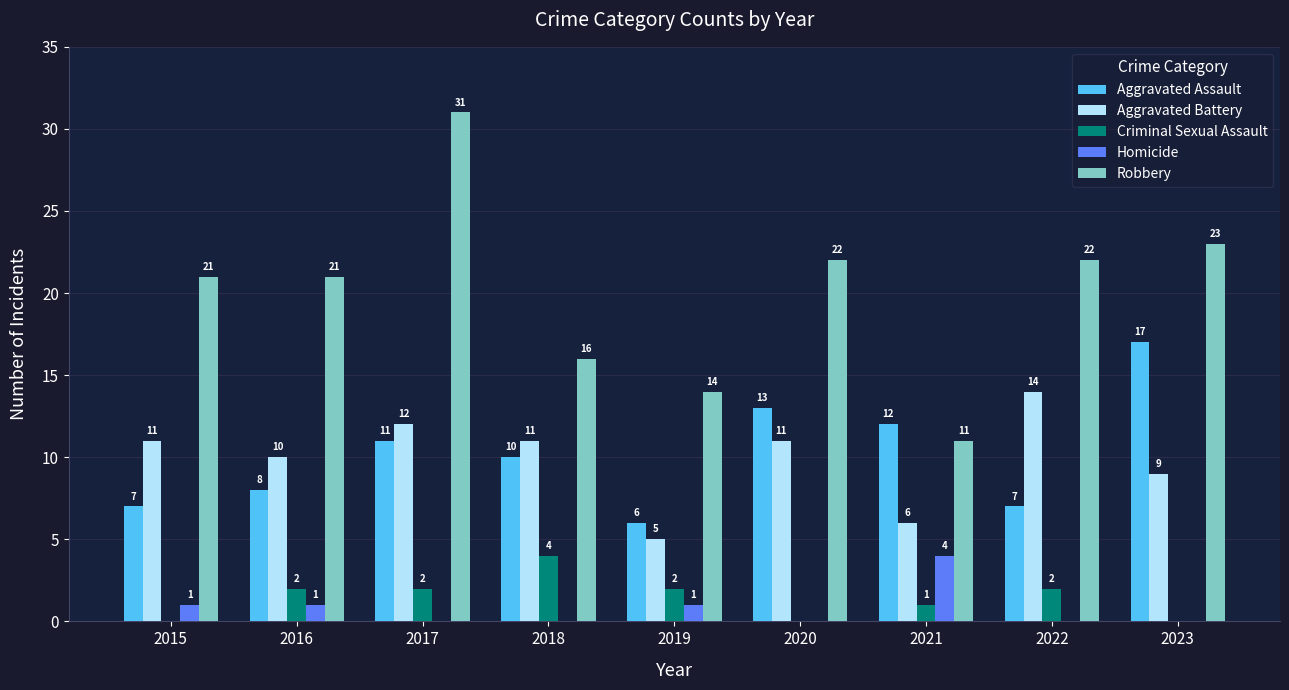

Which series changed the most between 2015 and 2021?

Robbery